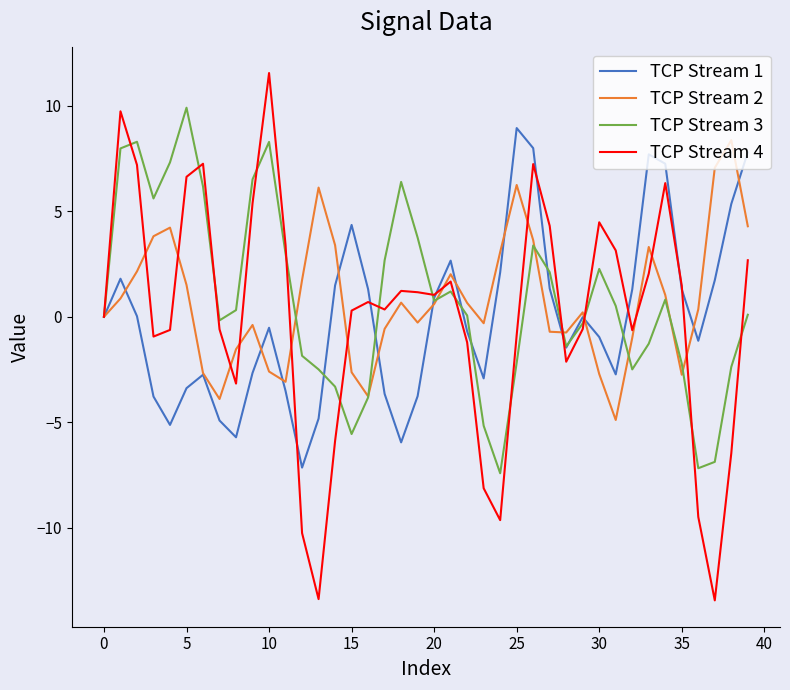

What is the greatest value displayed?

11.5